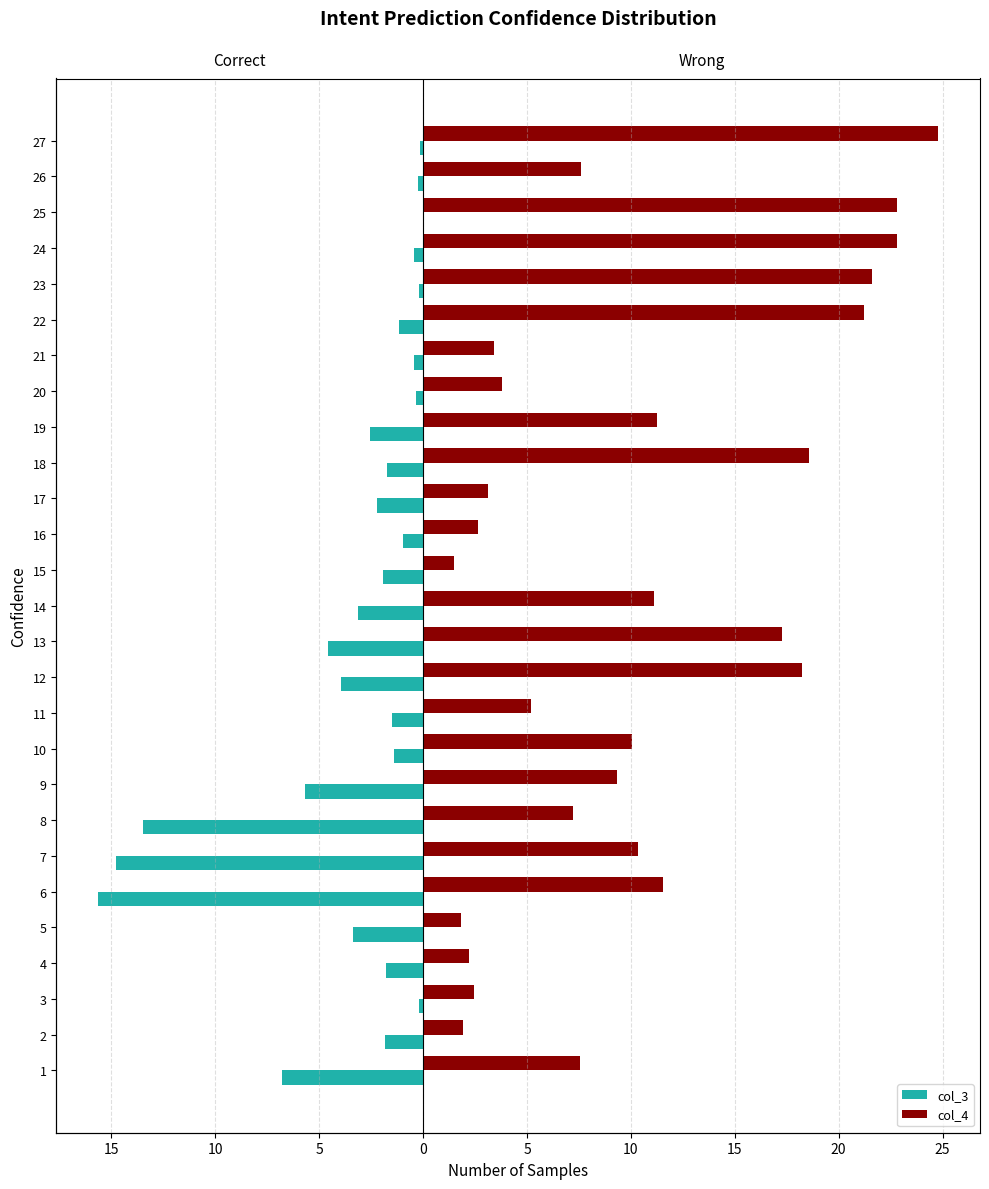

The value of col_4 at 15 is 0.6. True or false?

False